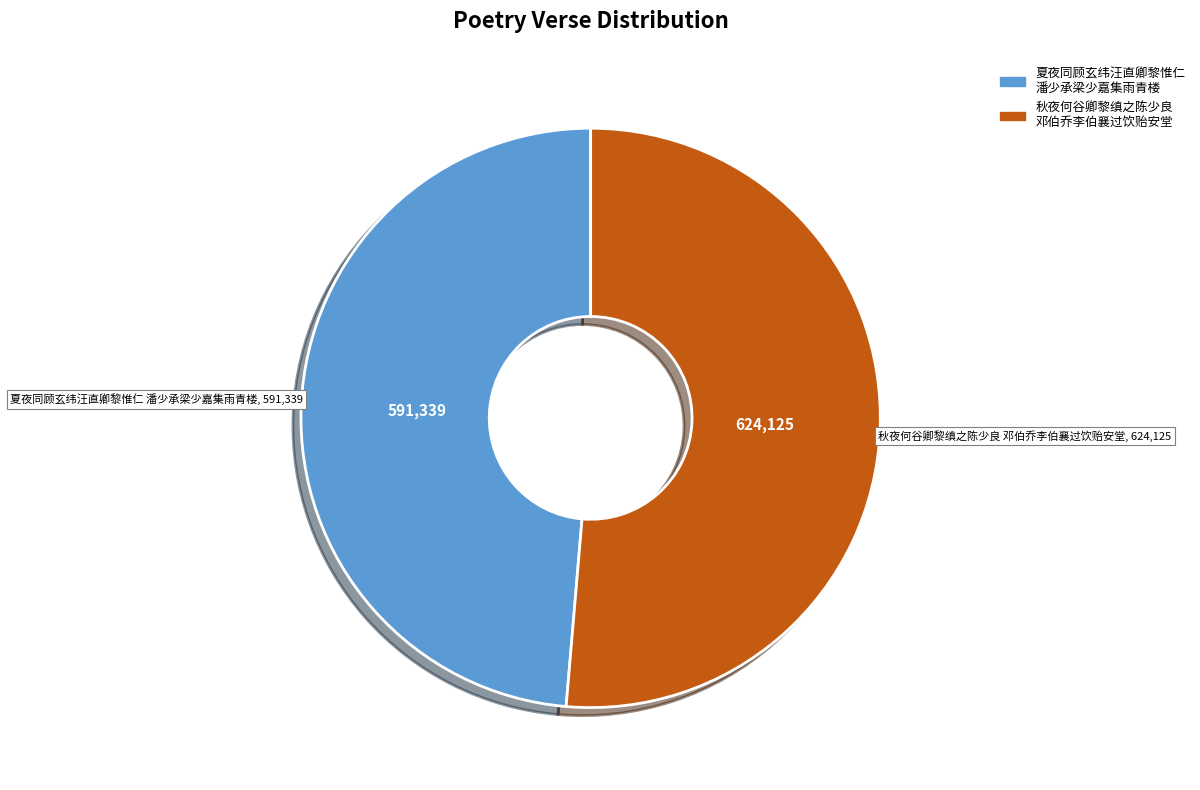

Does 夏夜同顾玄纬汪直卿黎惟仁 潘少承梁少嘉集雨青楼 account for over 50% of the chart?

No